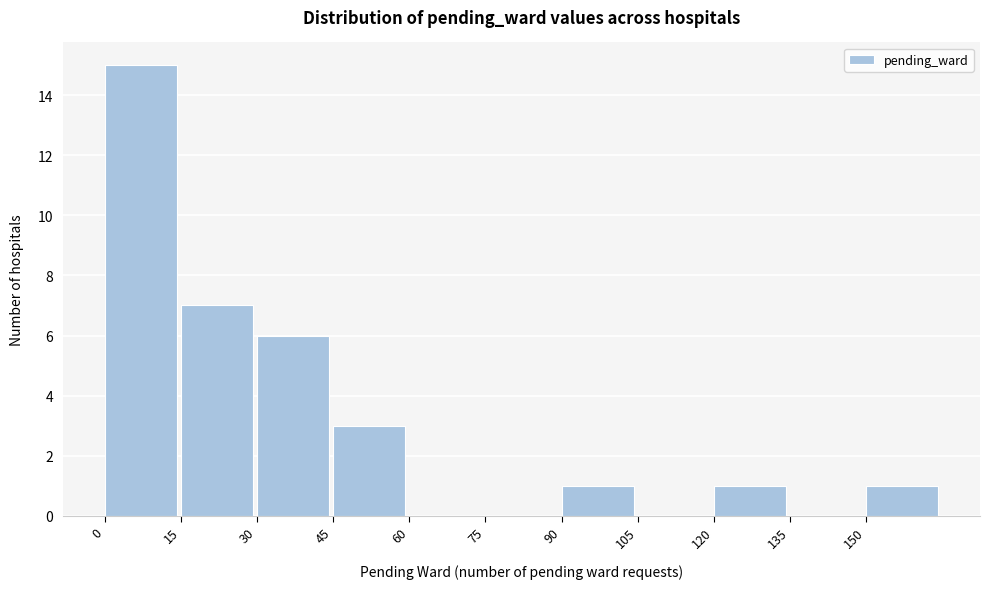

Over which range of the x-axis is the bar tallest?

0 to 15